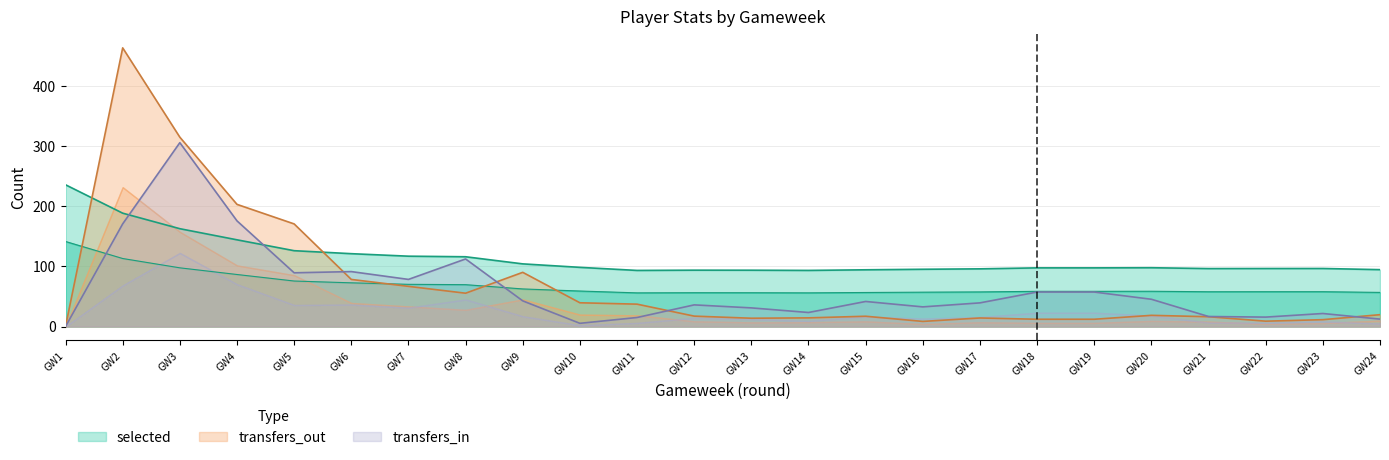

What is the difference between the highest and lowest values at GW1?

235.7